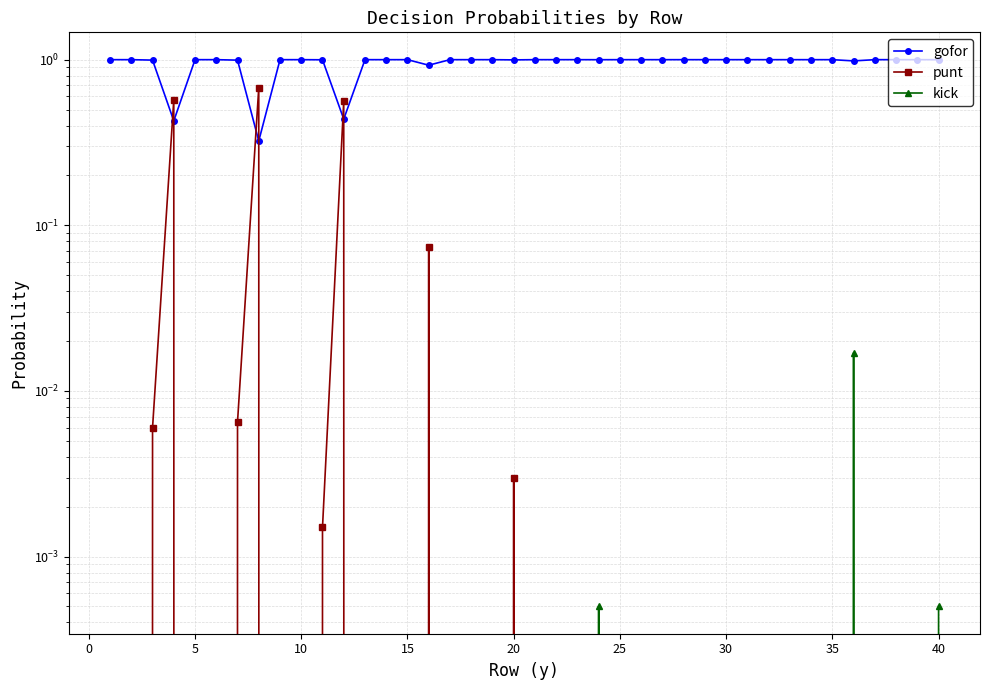

True or false: kick and punt intersect in this chart.

False